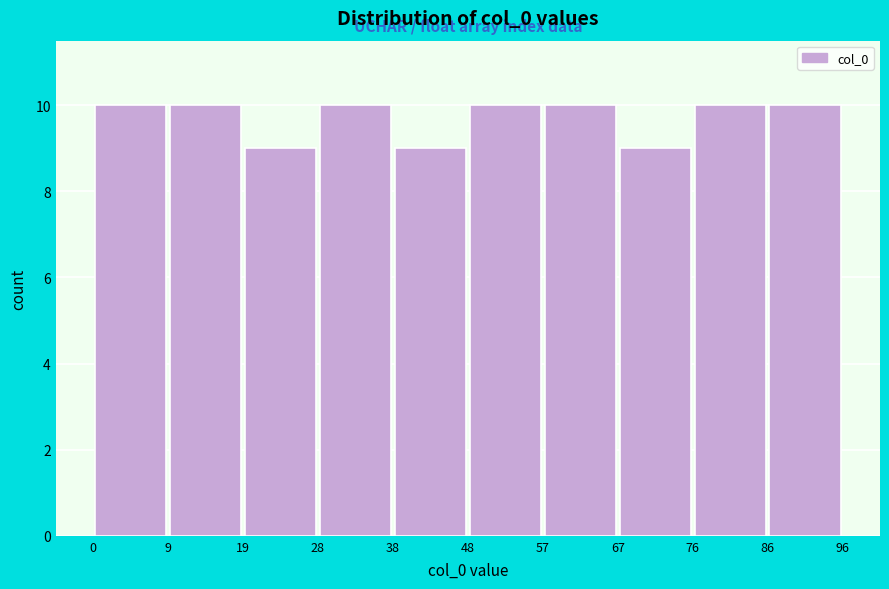

How tall is the bar that spans 9 to 19 on the x-axis? The values are not printed on the chart, so give them approximately, as read against the axis.

10